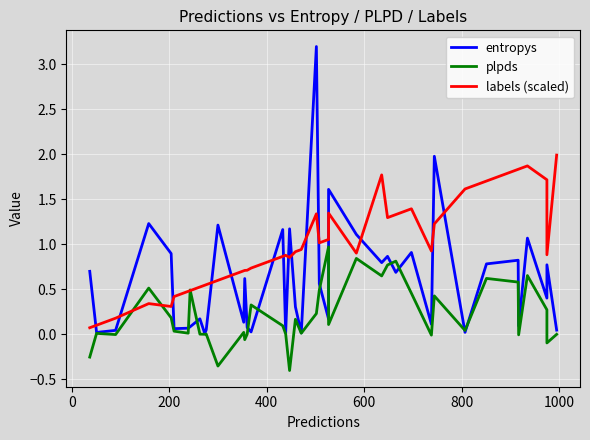

What is the average value of the entropys series?

0.6